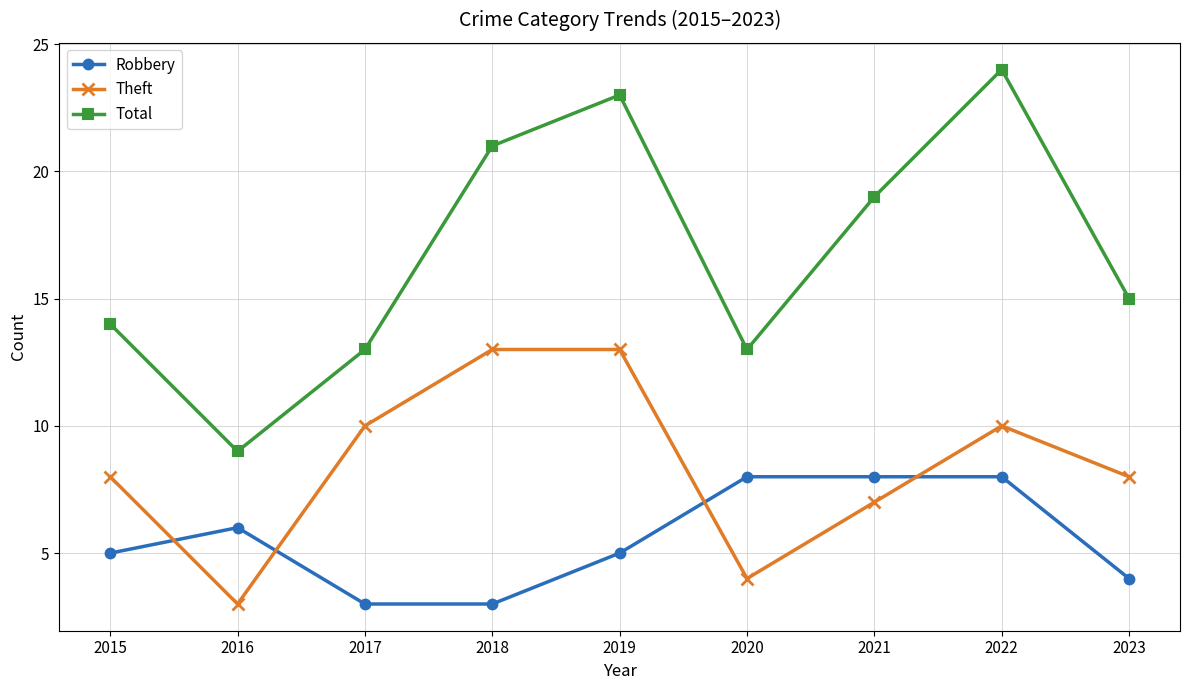

Count the number of categories in the chart.

9